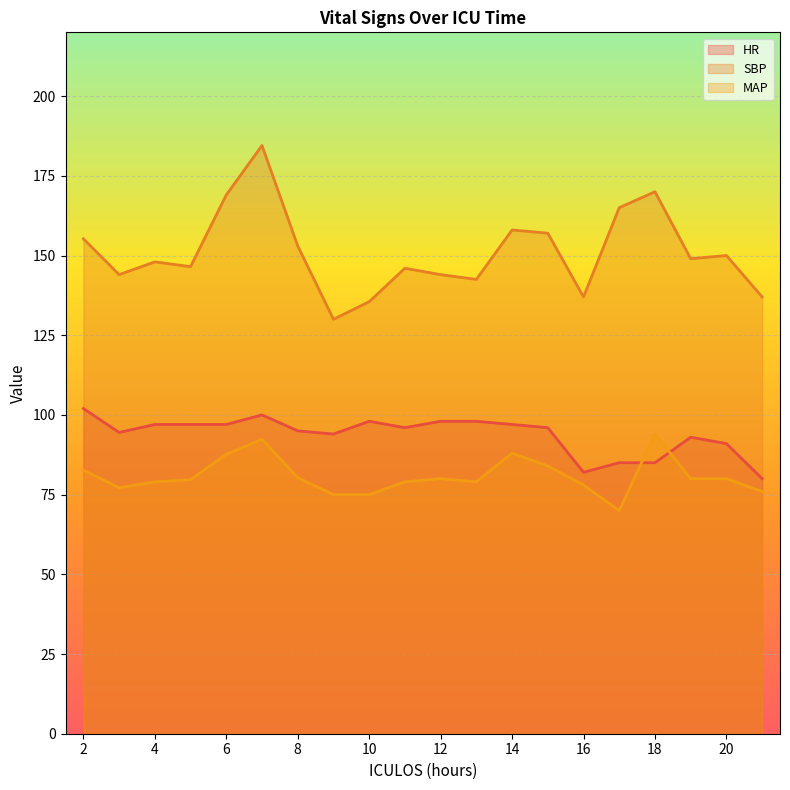

How many lines are shown in the chart?

3